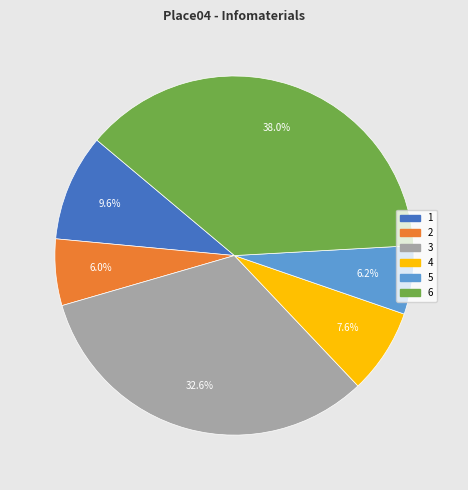

Combined, do 1 and 2 account for over 50%?

No